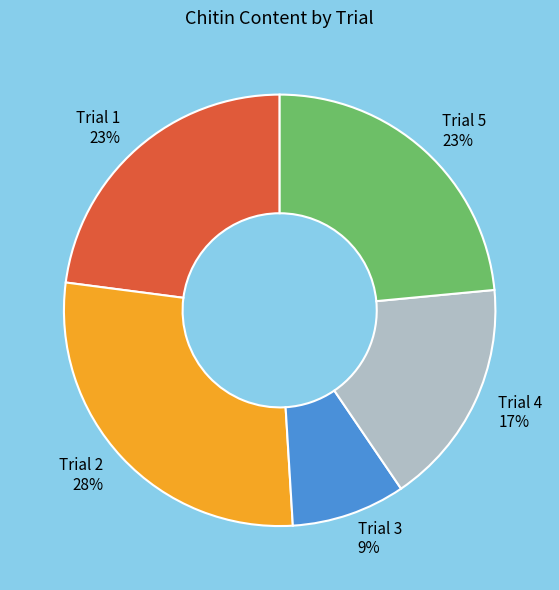

To the nearest percent, what percentage of the pie is Trial 4?

17%